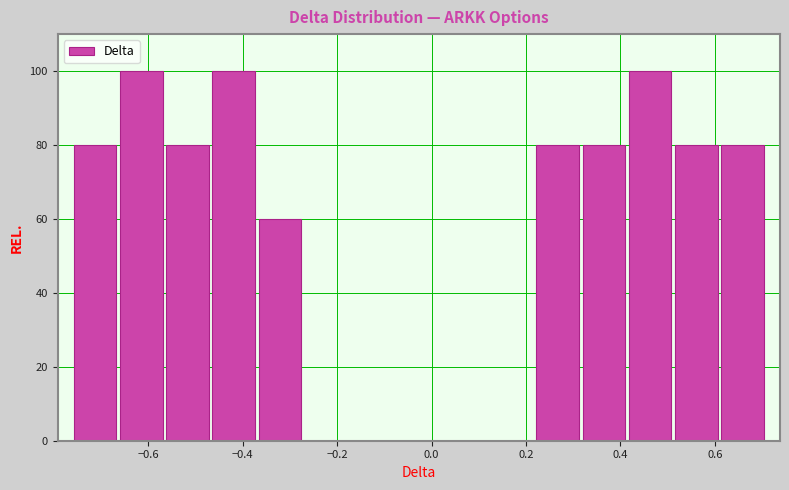

What is the height of the bar covering -0.46 to -0.36 on the x-axis? Neither the bar edges nor the heights are printed on the chart, so give them approximately, as read against the axes.

100